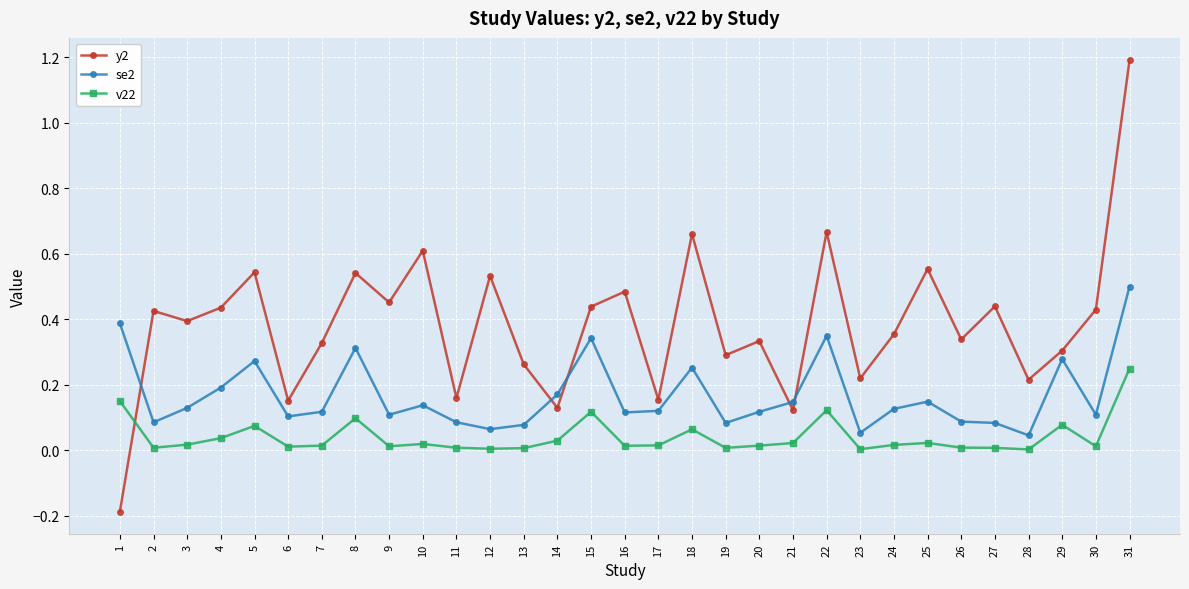

At which category is the sum across all series the highest?

31